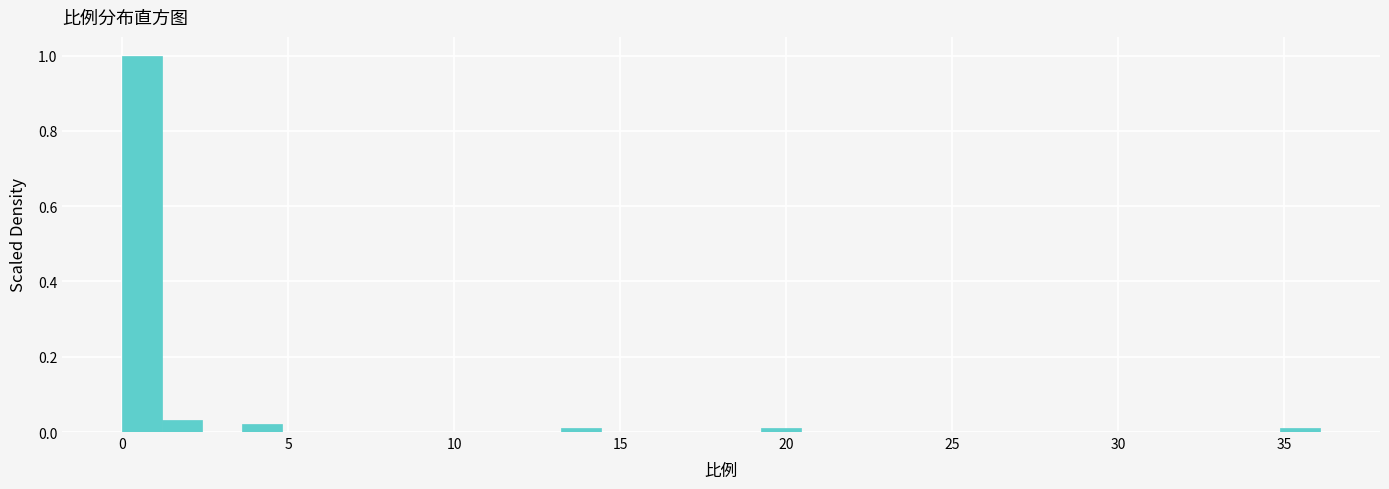

Around what value on the x-axis is the tallest bar? Give the approximate position of its centre, as read against the axis.

0.5